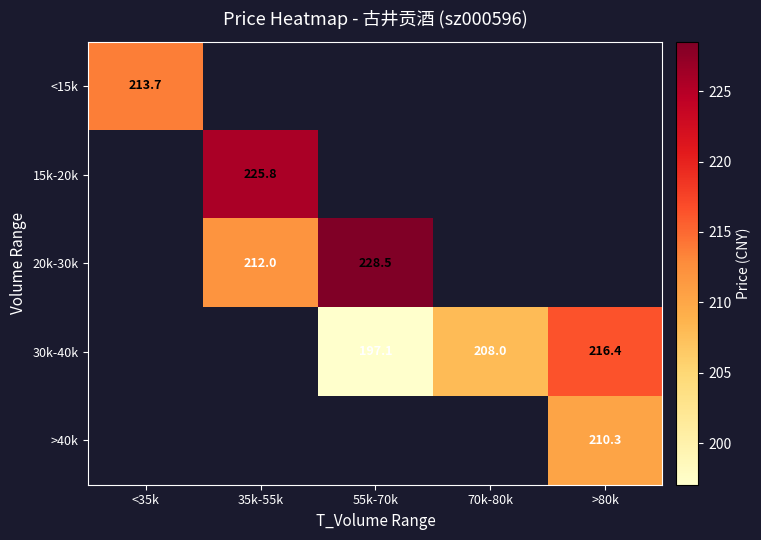

Between 55k-70k and 70k-80k, which series saw the biggest shift?

30k-40k